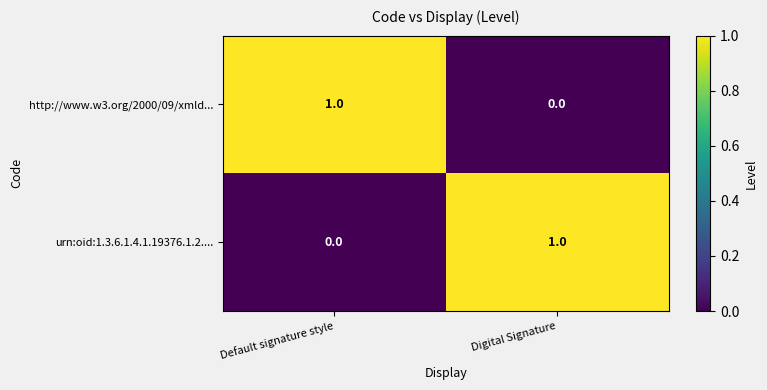

Rank the categories by http://www.w3.org/2000/09/xmld... value from lowest to highest.

Digital Signature, Default signature style